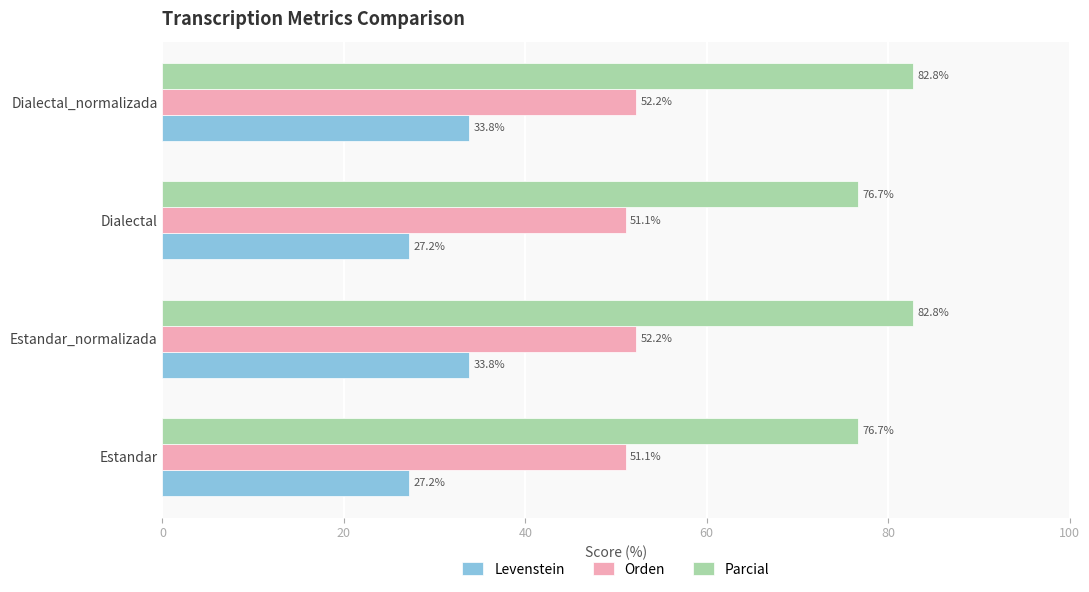

What is the approximate value of Levenstein at Dialectal_normalizada?

33.8